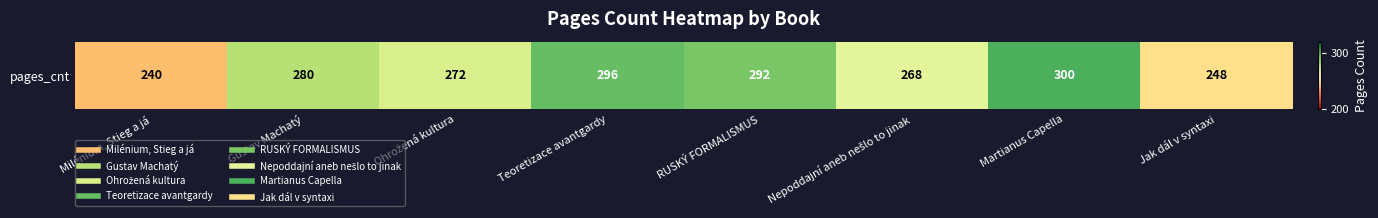

What is the smallest value displayed?

240